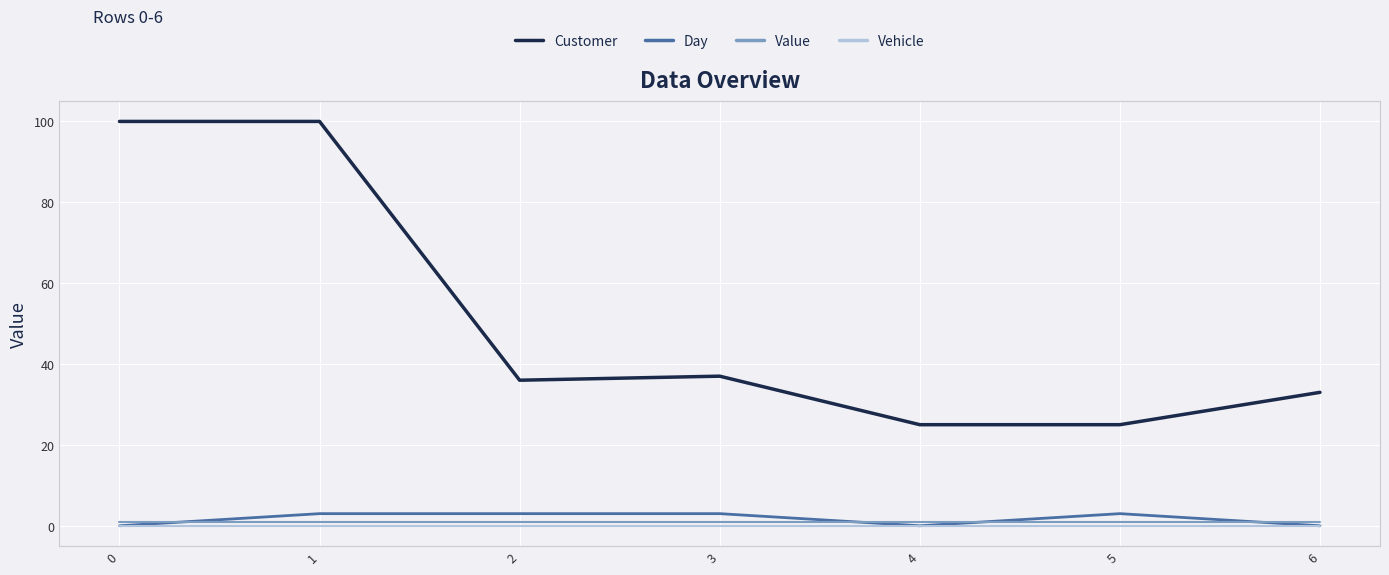

The value of Customer at 5 is 25. True or false?

True